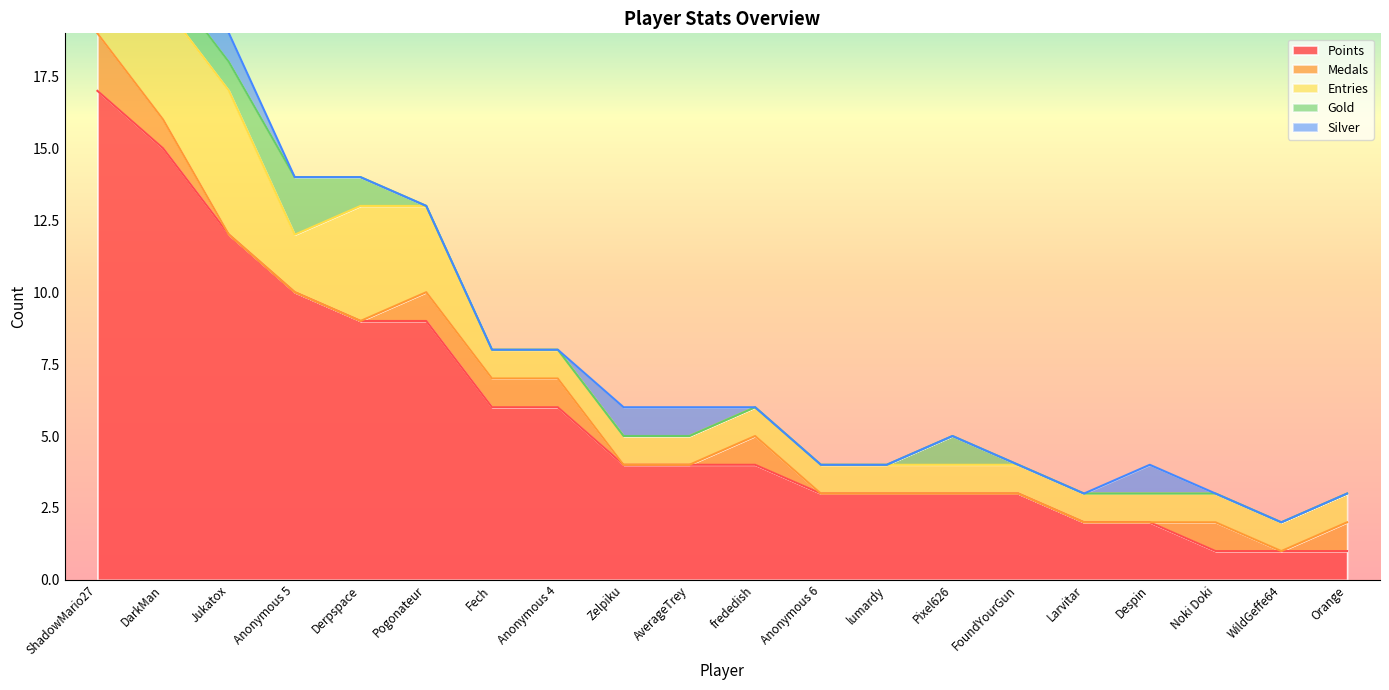

What are all the series names shown in the legend?

Points, Medals, Entries, Gold, Silver